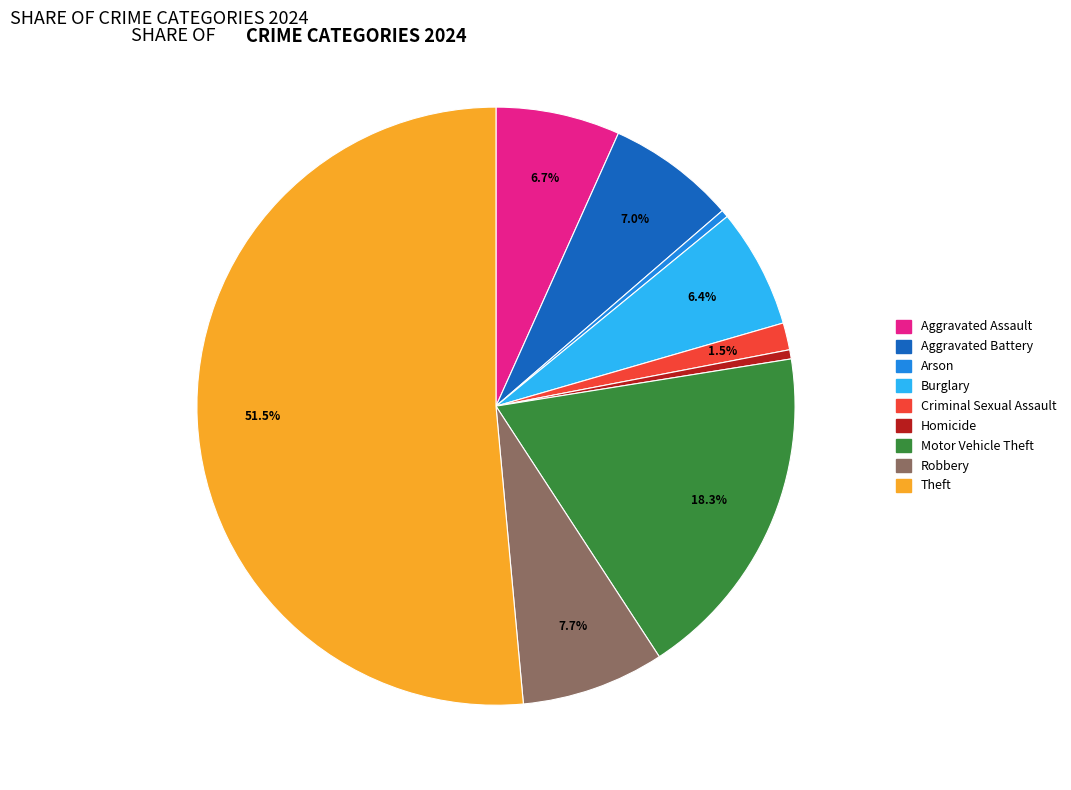

Does any single category account for the majority?

Yes